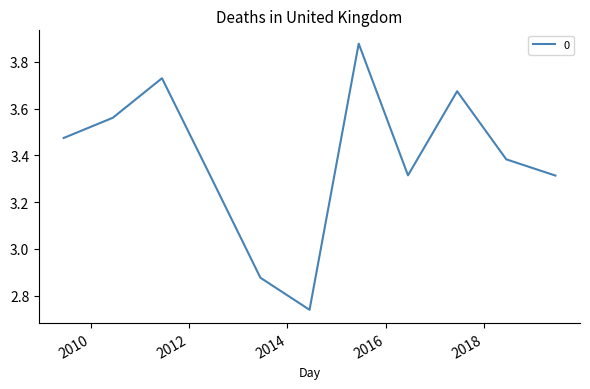

What is the difference between the maximum and minimum values?

1.1